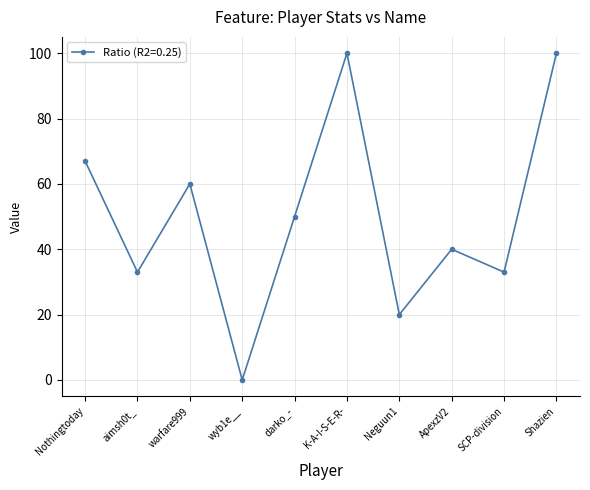

True or false: there are more than 2 points higher than both neighbors.

True